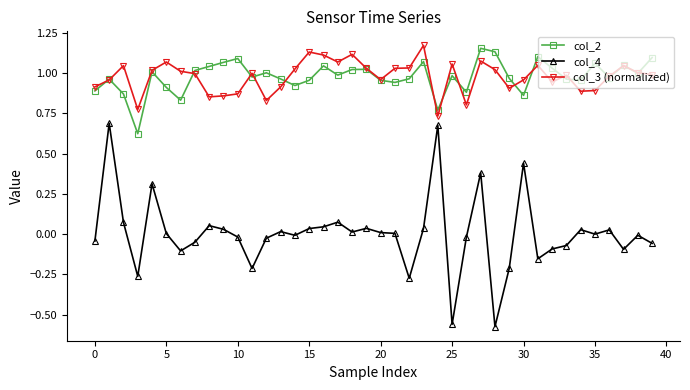

Which series has the widest spread of values?

col_4